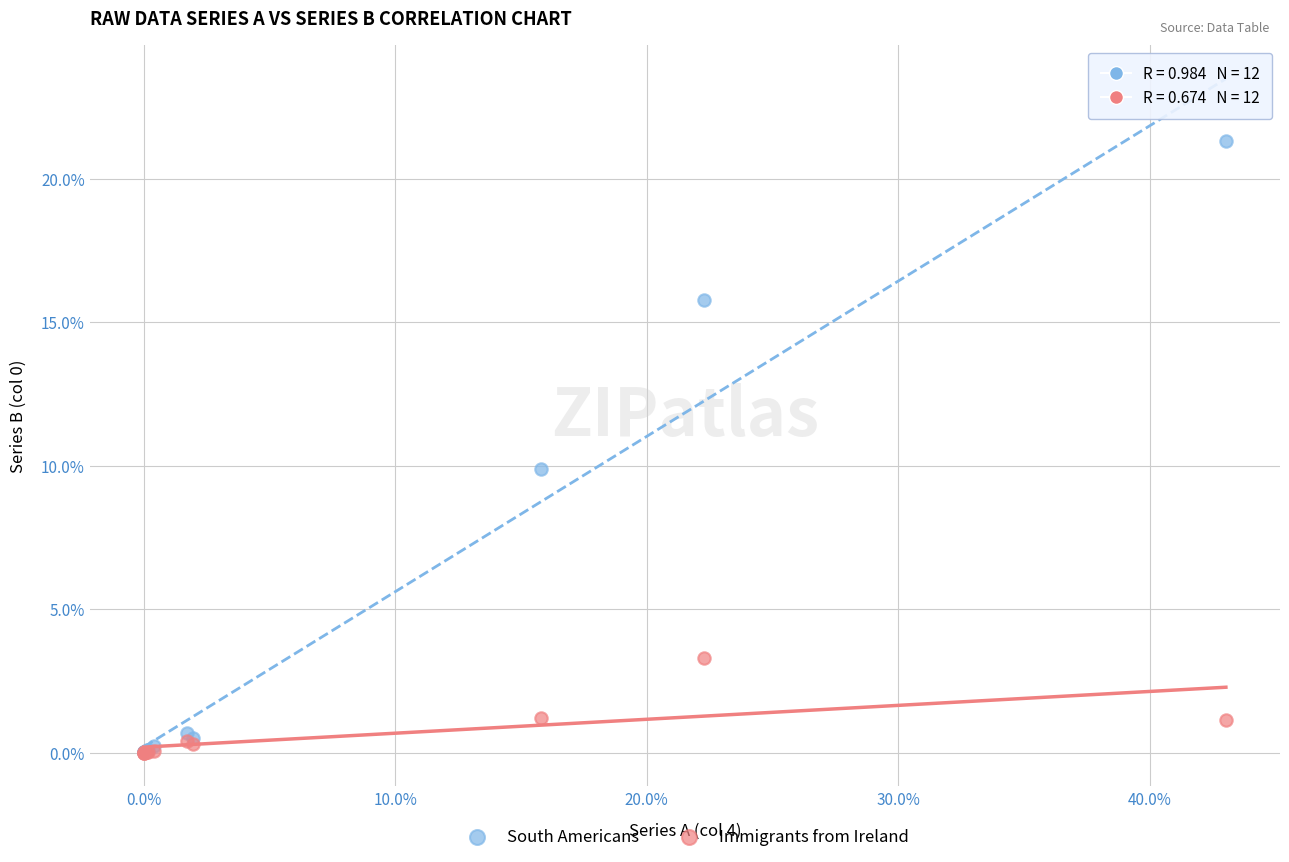

Which series reaches the maximum Y coordinate?

South Americans